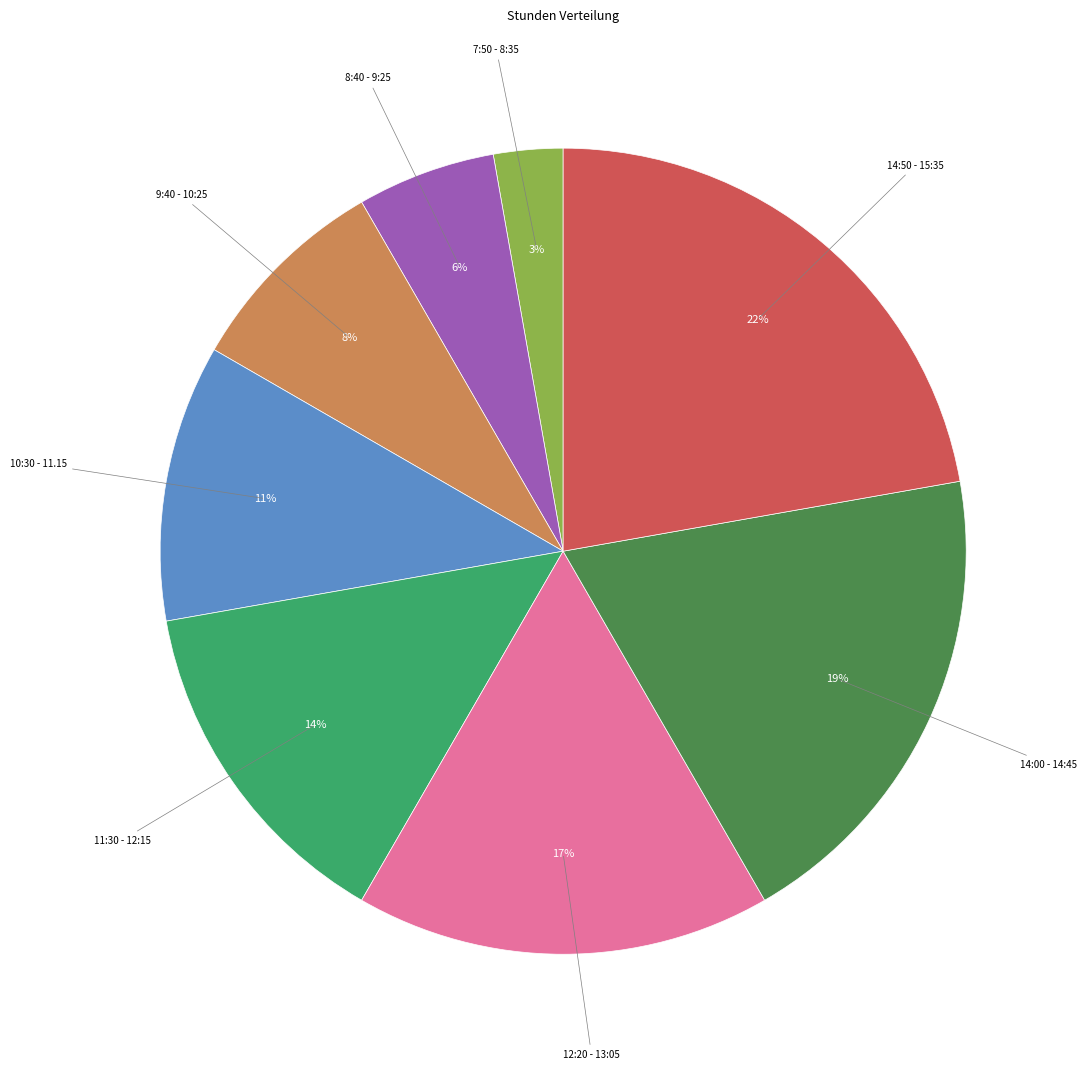

To the nearest percent, what is the difference between the largest and smallest slice percentages?

19%